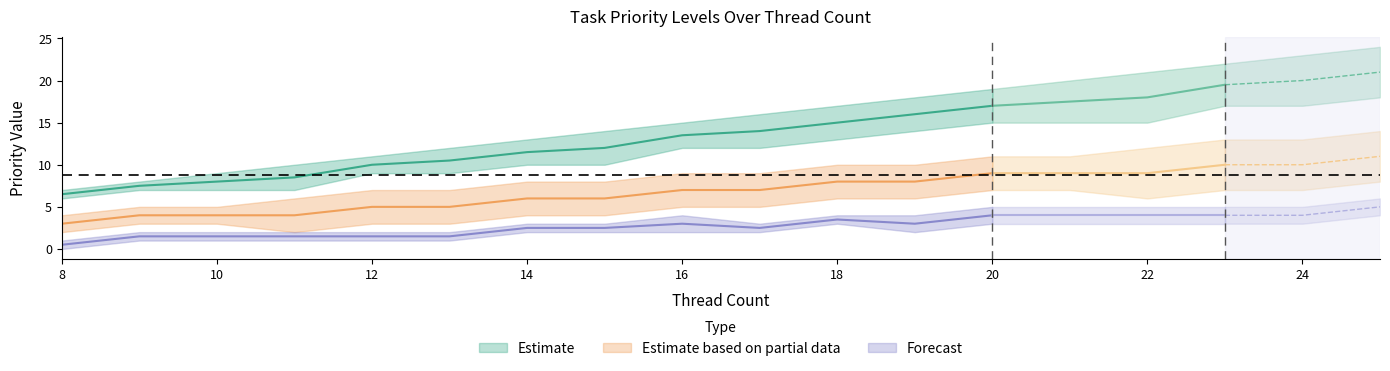

What is the approximate value of osPriorityISR at 18?

3